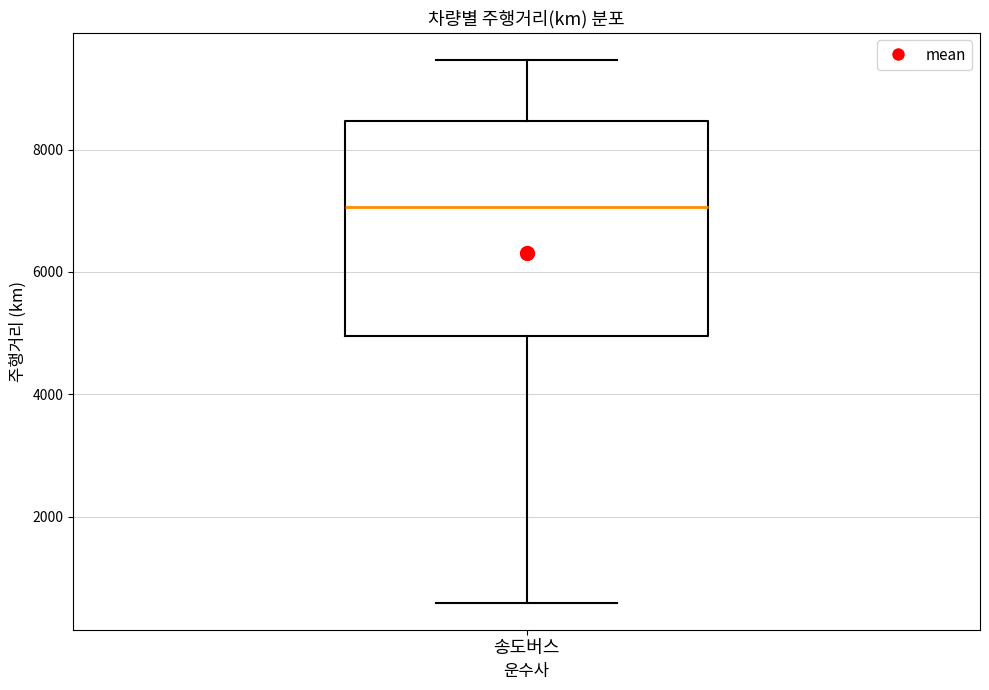

Transcribe this box plot: give where the median line is, the range the box spans, and where the two whiskers end, as read against the y-axis. The values are not printed on the chart, so give them approximately, as read against the axis.

median 7000, box 5000 to 8400, whiskers 600 to 9400